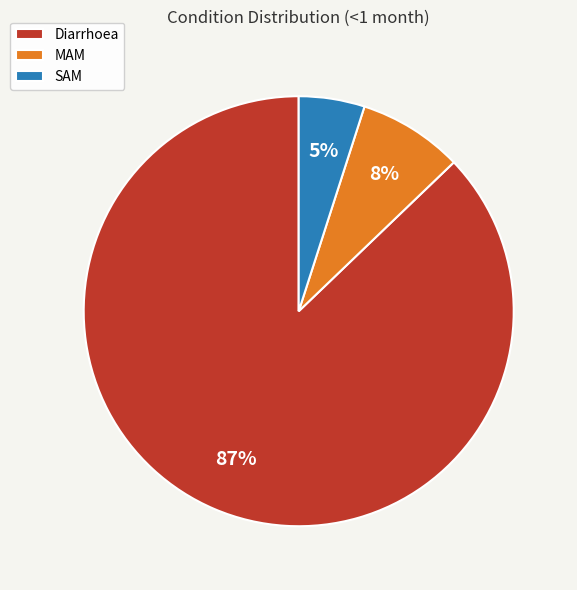

Which has a higher value, SAM or MAM?

MAM